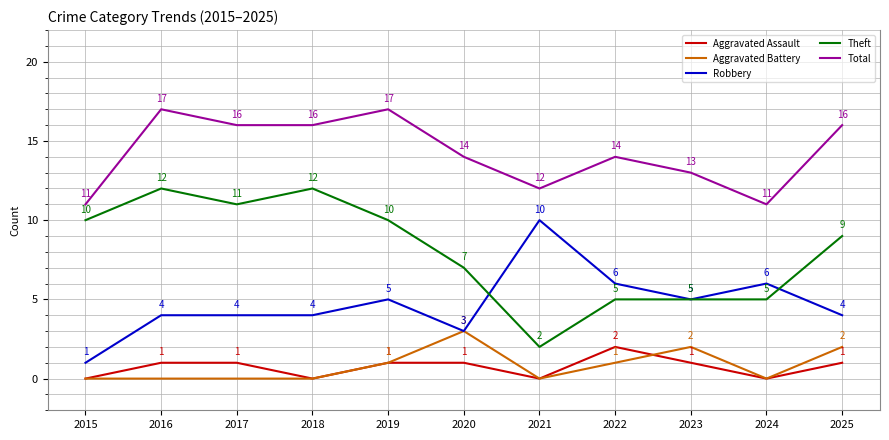

What is the difference between the second highest and minimum values in the Aggravated Assault series?

1